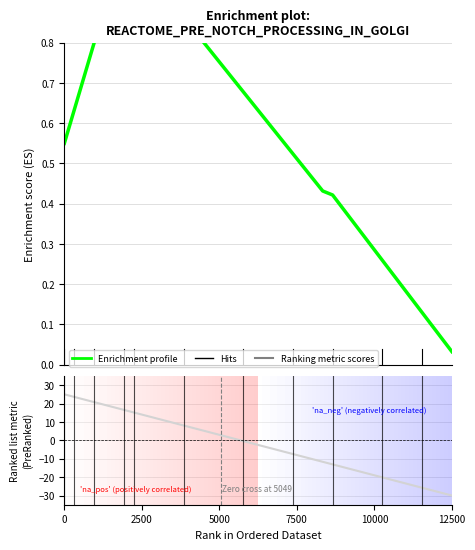

What is the smallest value displayed?

-30.0